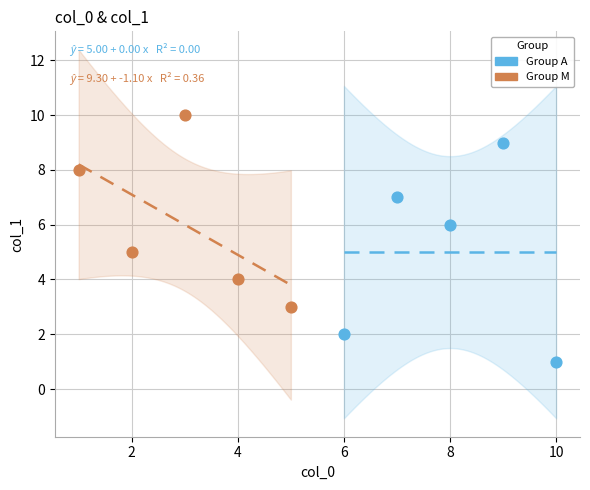

Which series contains the lowest Y value?

Group A